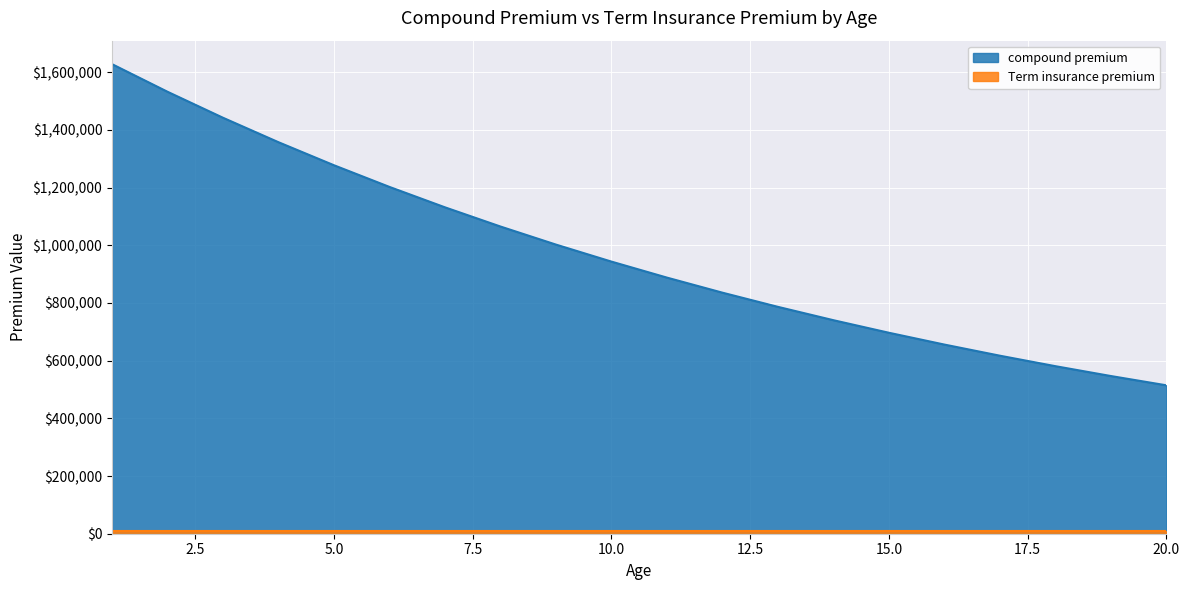

How many data points are less than 943344?

10